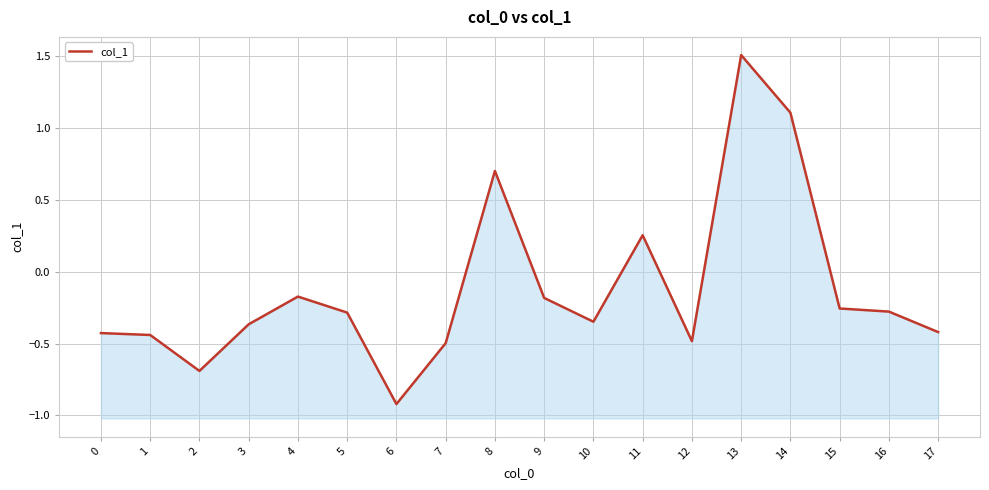

How many points are higher than both their immediate neighbors (excluding endpoints)?

4